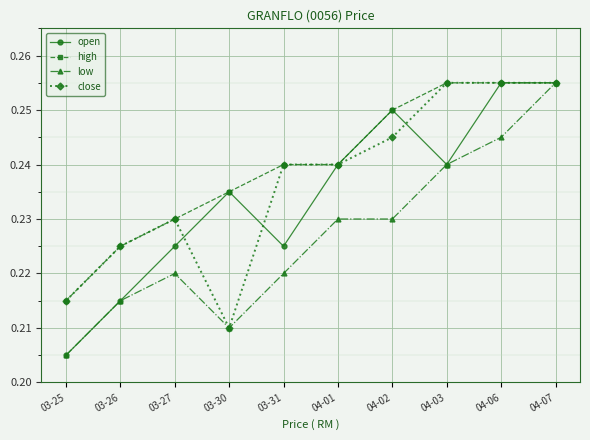

What position from the left is 03-26?

2